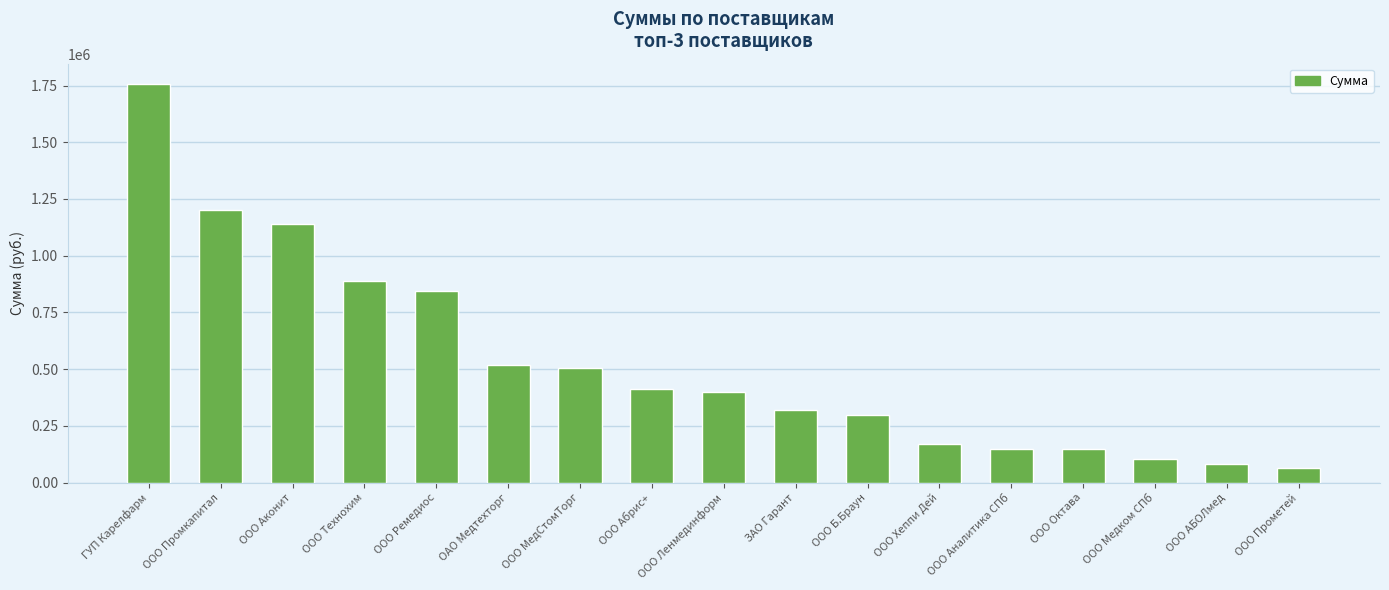

How many values are below 397791?

8